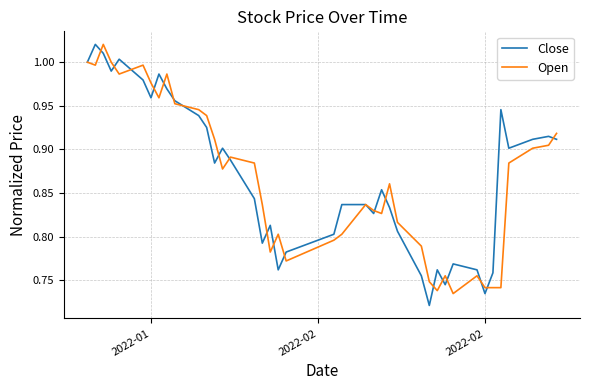

What is the sum of all Open values?

34.6